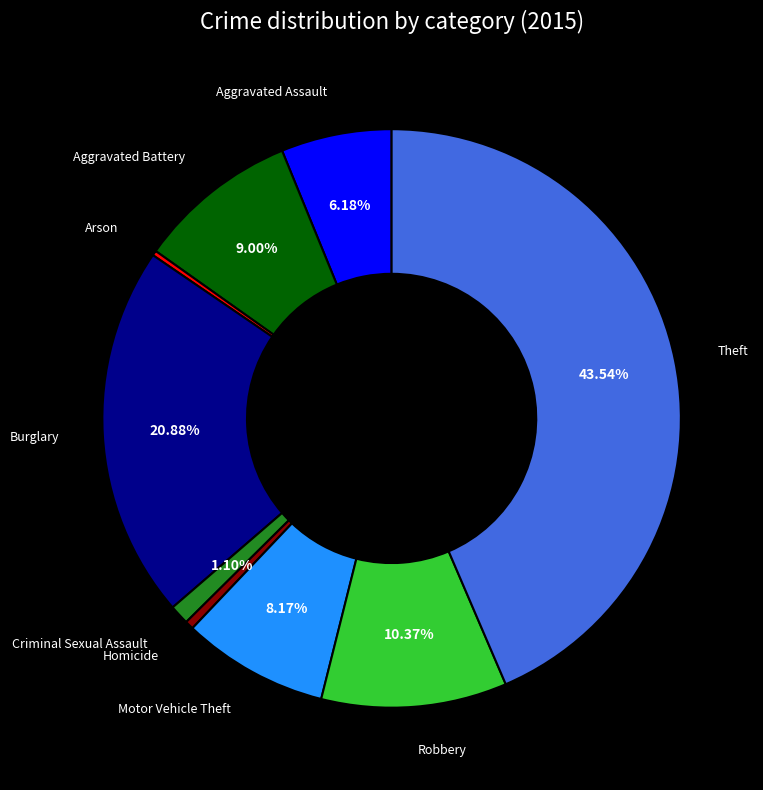

Which slice is the largest?

Theft